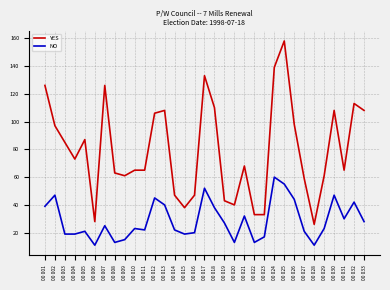

What is the difference between the maximum and minimum values in the NO series?

49